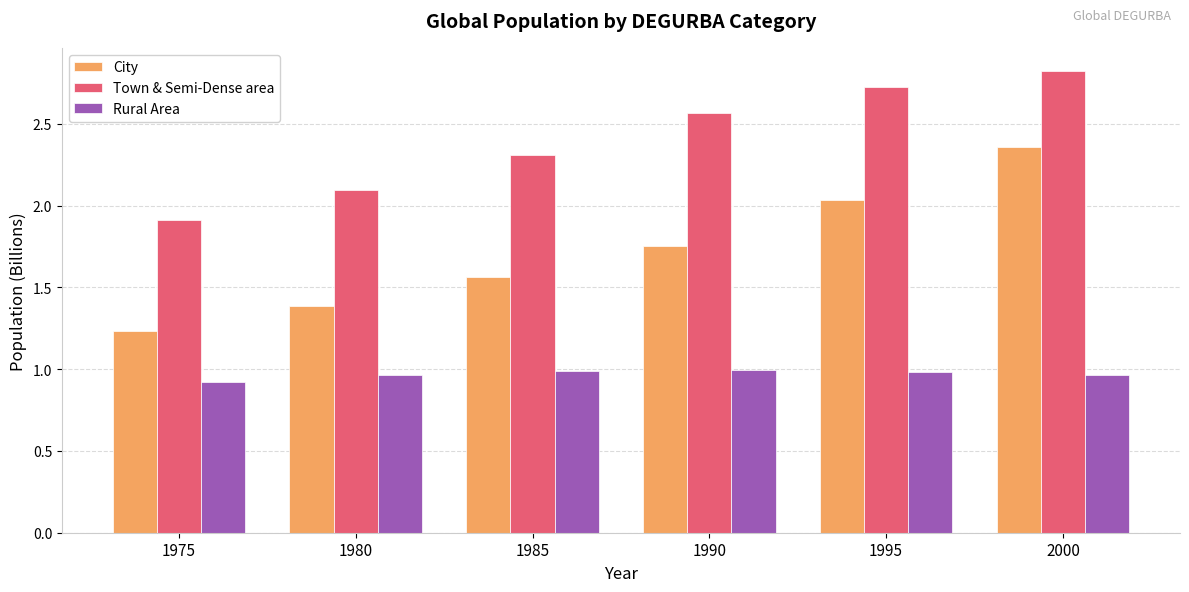

What is the smallest value displayed?

0.9